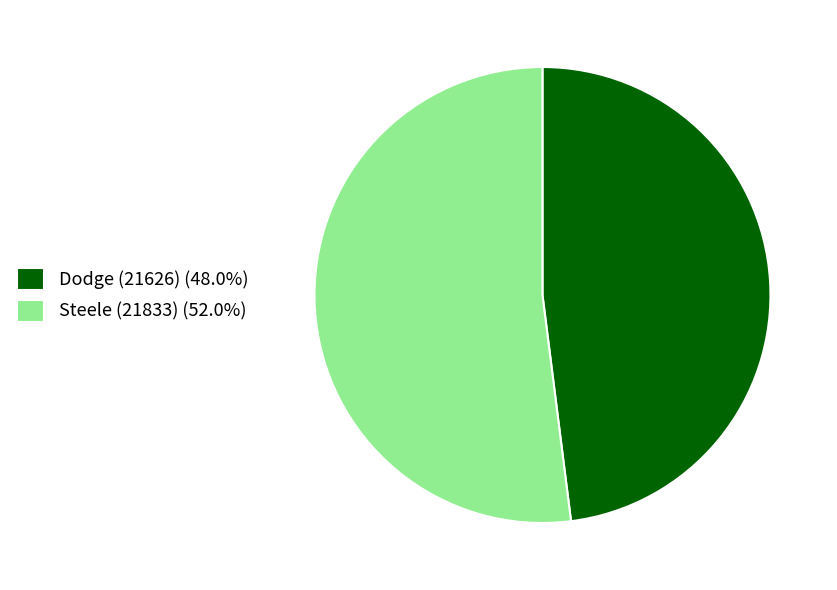

Between Dodge (21626) and Steele (21833), which is larger?

Steele (21833)